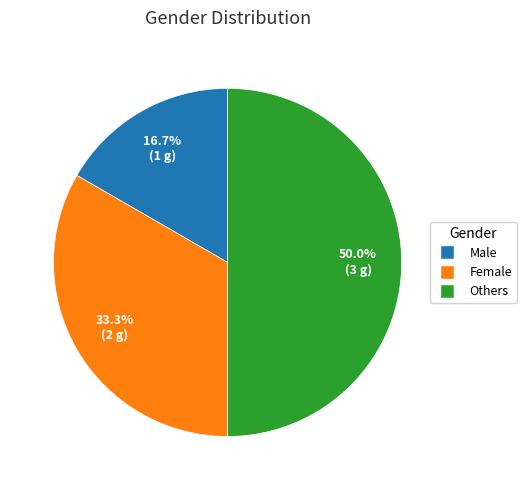

The Male slice represents 17% of the pie. True or false?

True